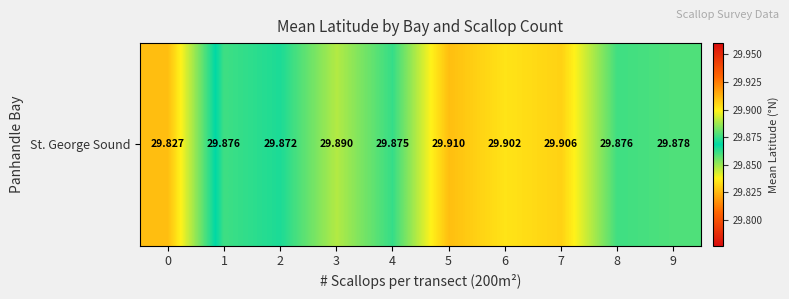

Rank the categories by value from highest to lowest.

5, 7, 6, 3, 9, 1, 8, 4, 2, 0